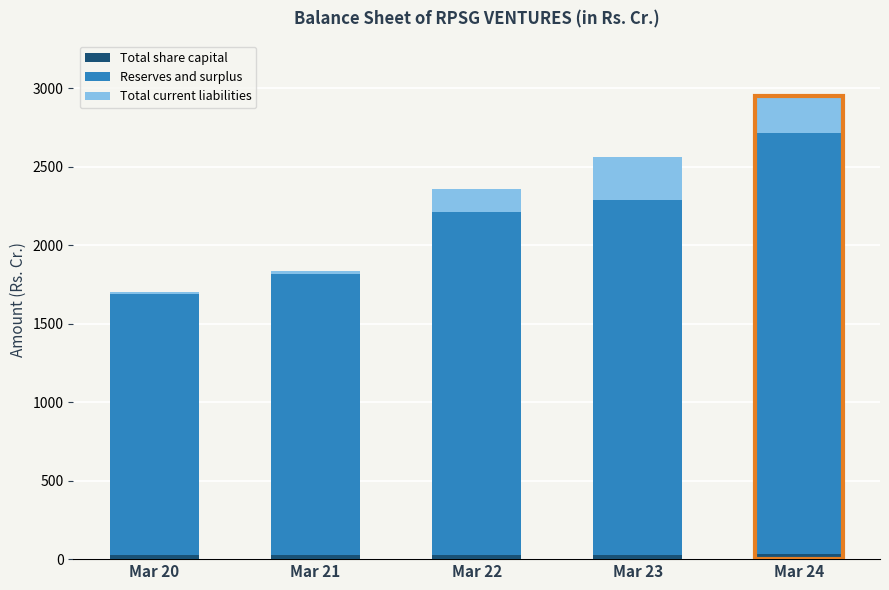

At which category is the sum across all series the highest?

Mar 24